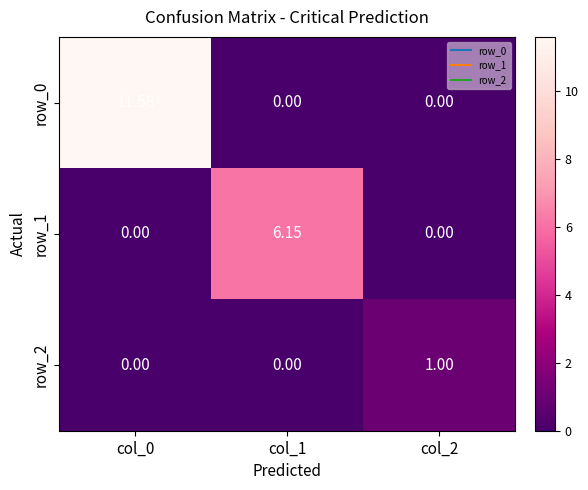

Is the value of row_0 at col_0 greater than the value of row_2 at col_0?

Yes